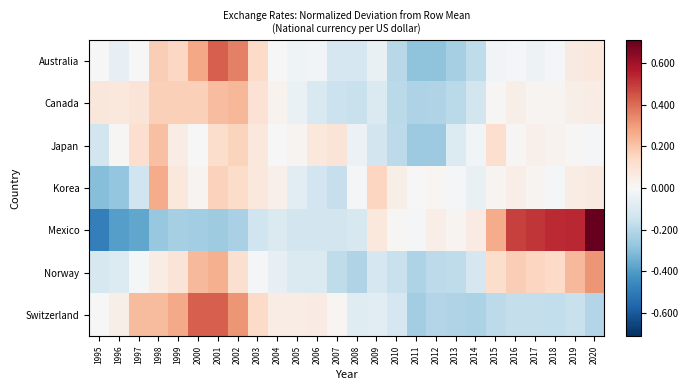

Between 2019 and 2018, which is larger?

2019